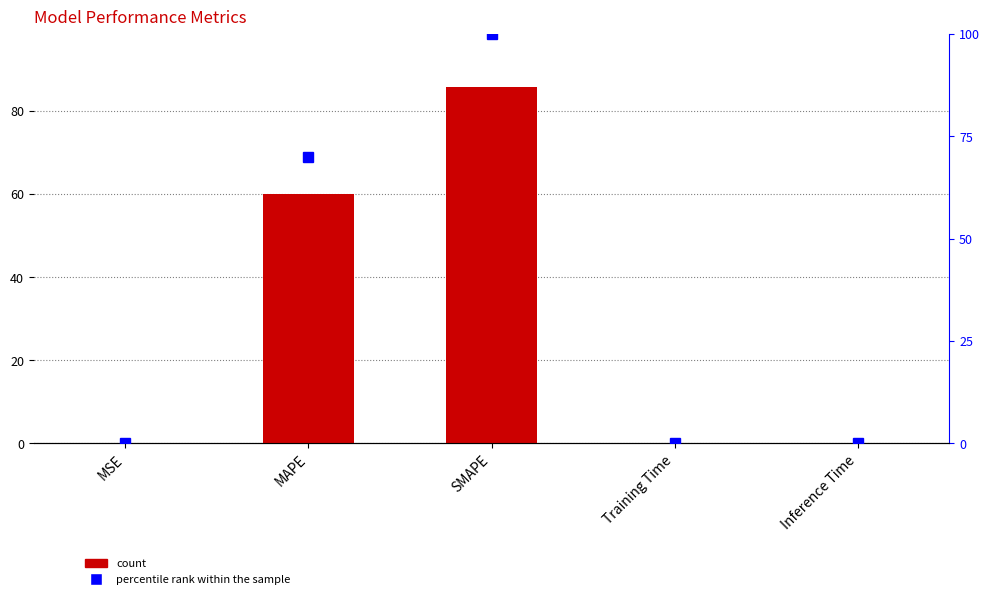

What is the label of the 4th bar from the right?

MAPE